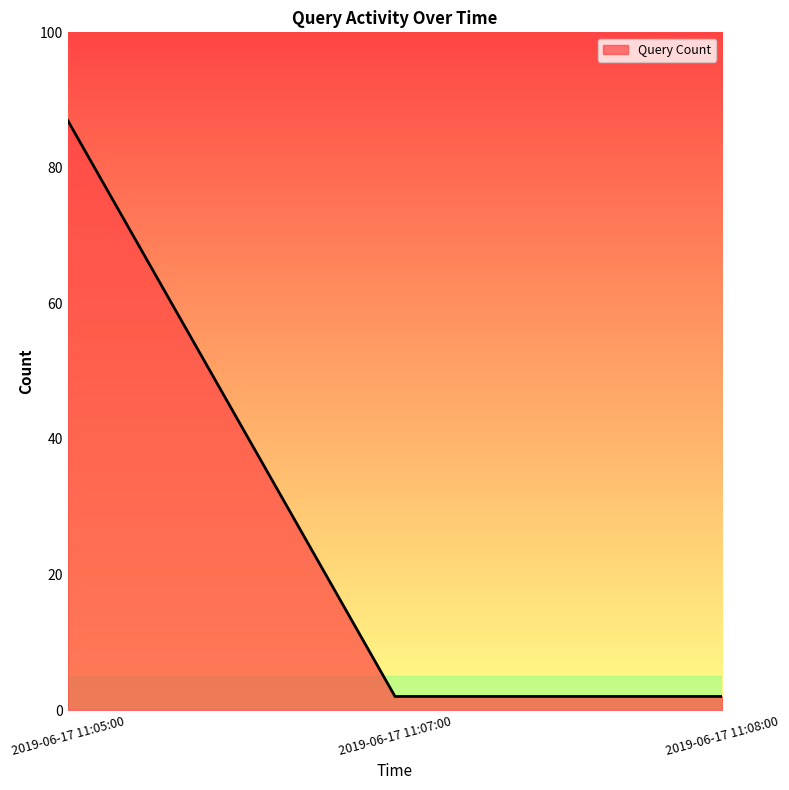

Is this an area chart (filled region under the line)?

No